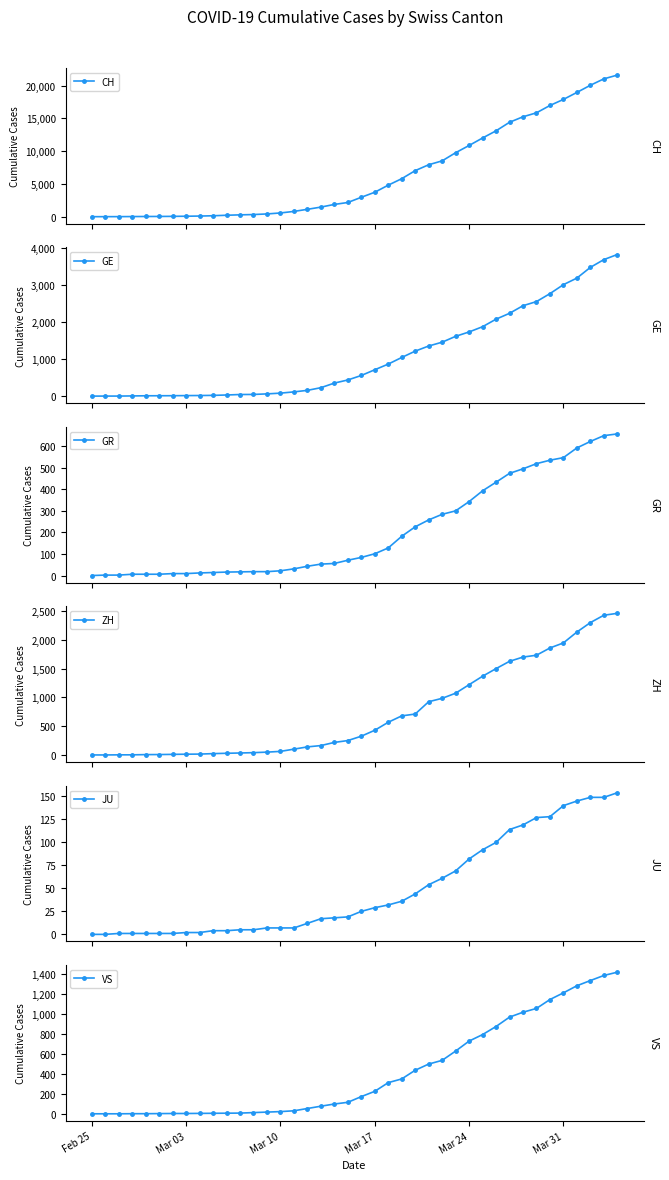

True or false: GE and JU intersect in this chart.

False